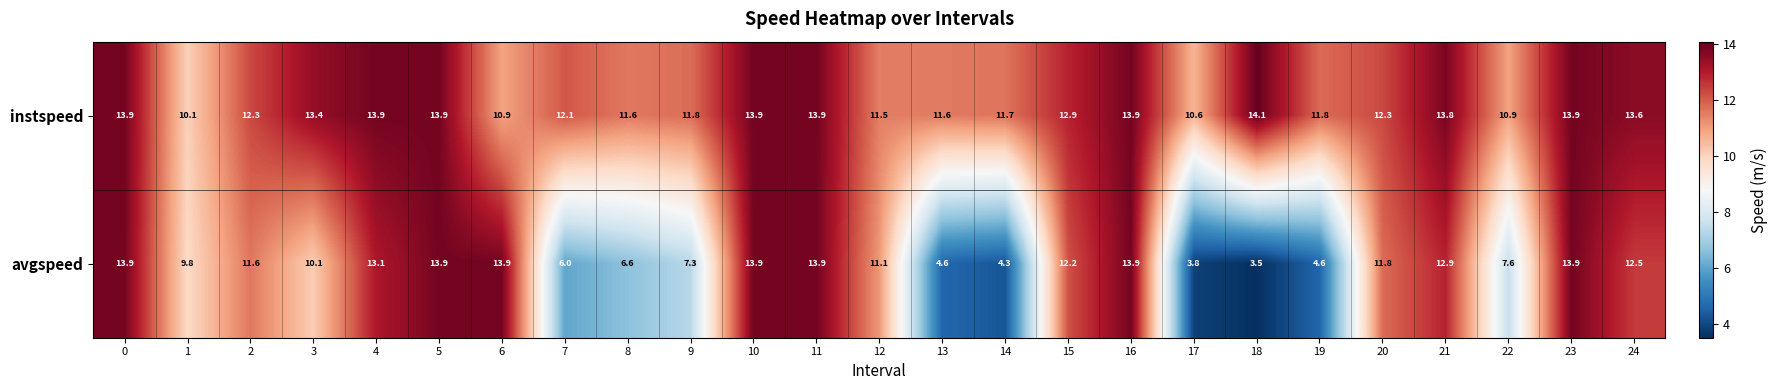

What value does the avgspeed series have at 6?

13.9